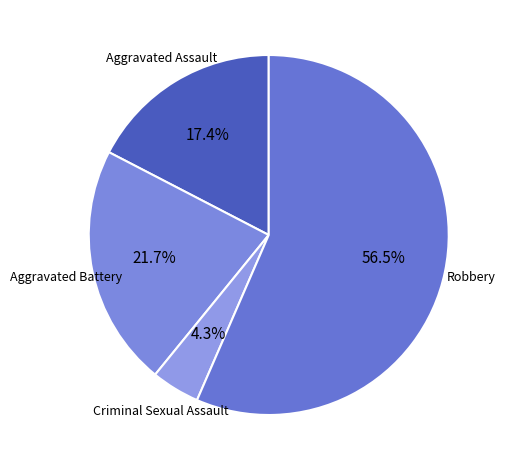

Which slice is the smallest?

Criminal Sexual Assault